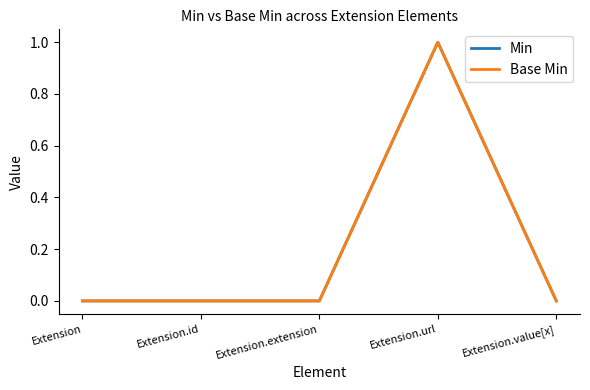

Reading left to right, list all the values displayed in this chart.

Min: Extension=0	Extension.id=0	Extension.extension=0	Extension.url=1	Extension.value[x]=0
Base Min: Extension=0	Extension.id=0	Extension.extension=0	Extension.url=1	Extension.value[x]=0